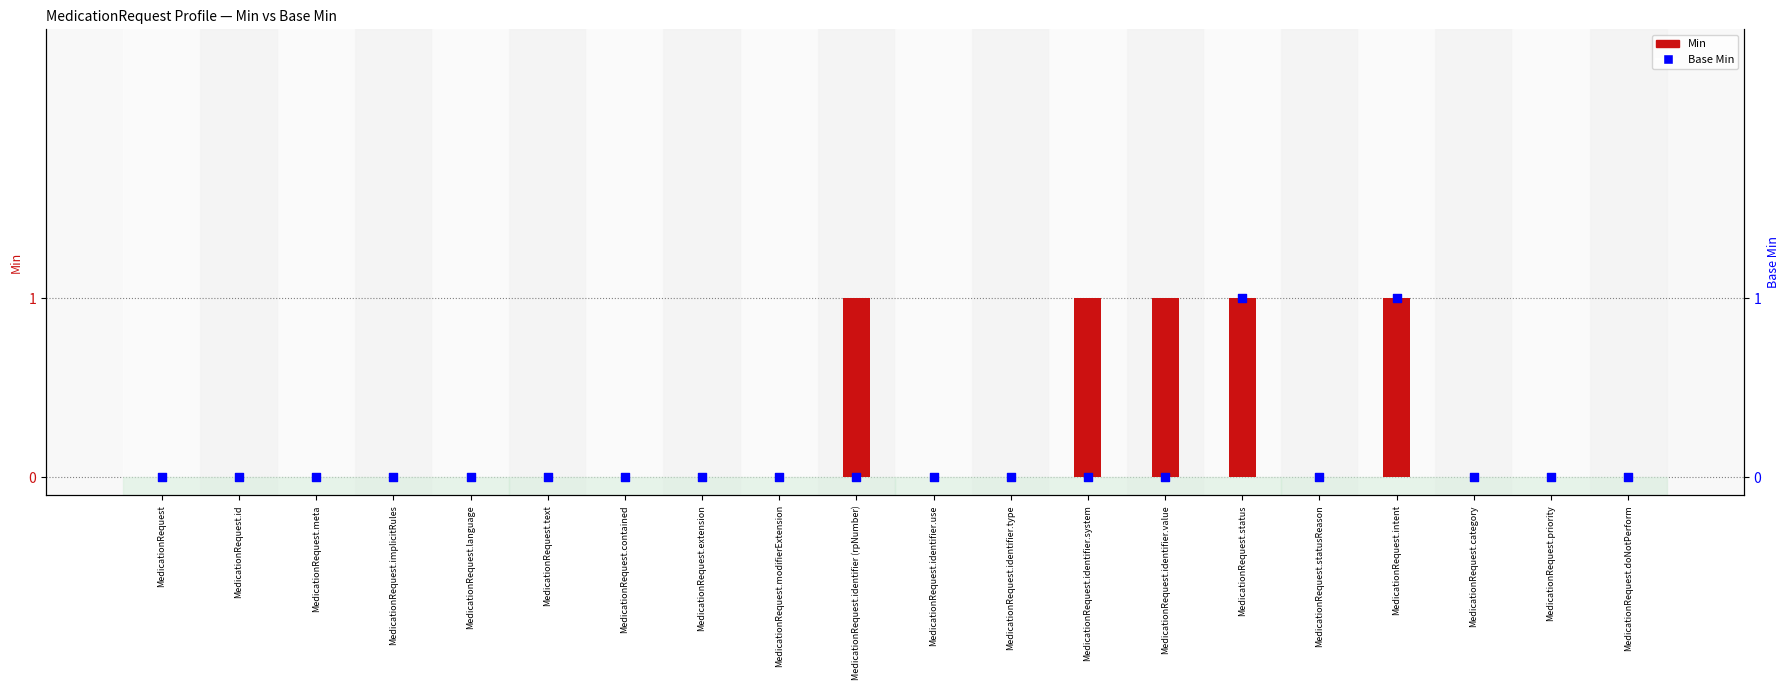

Which series has the largest total across all categories?

Min